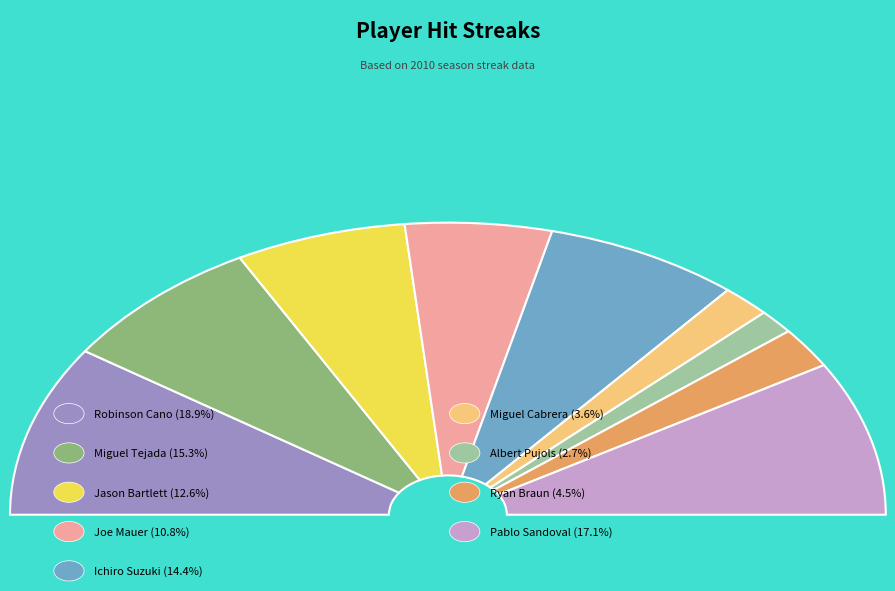

Which category has the smallest portion of the pie?

Albert Pujols